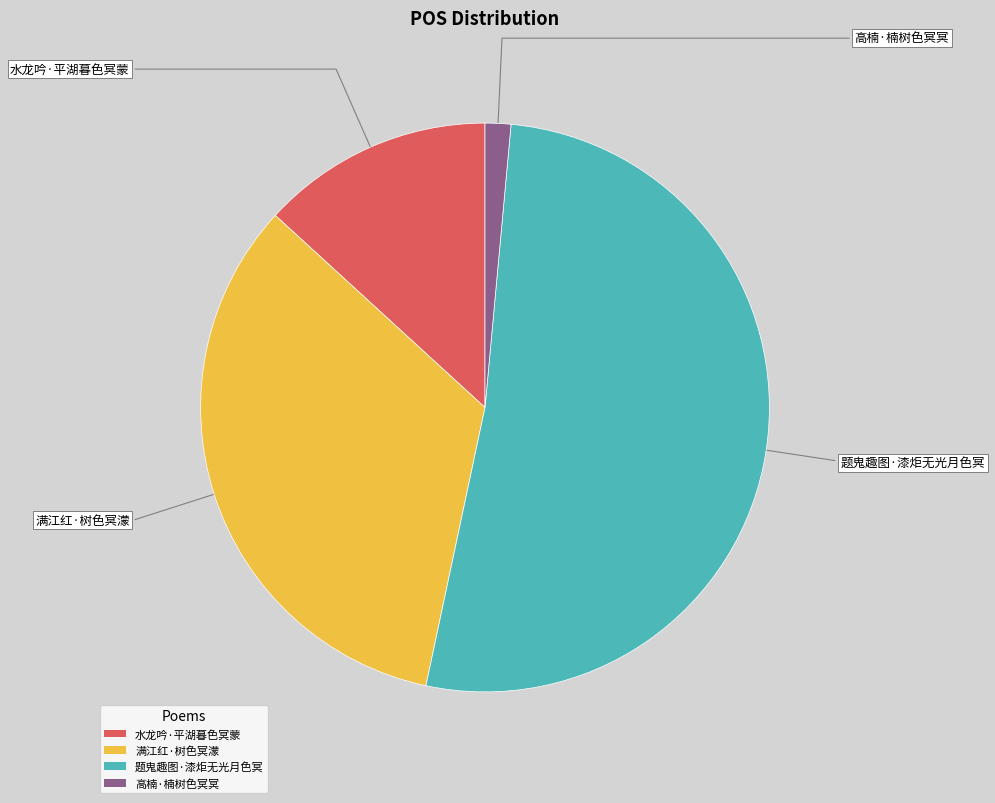

Which has a higher value, 水龙吟·平湖暮色冥蒙 or 高楠·楠树色冥冥?

水龙吟·平湖暮色冥蒙